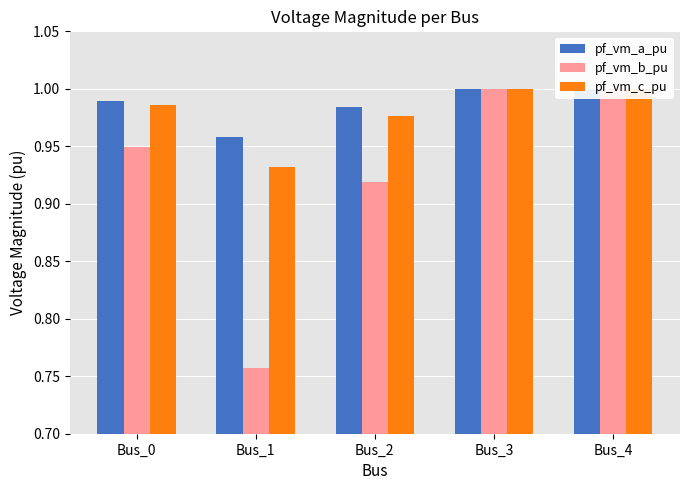

The pf_vm_b_pu series shows 0.5 at Bus_1. True or false?

False